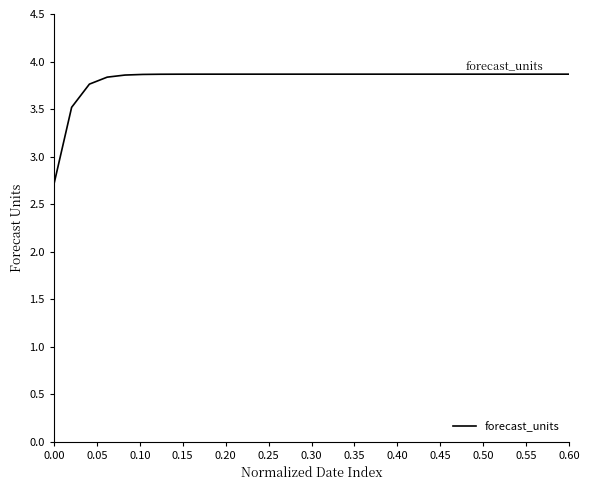

What is the maximum value shown in the chart?

3.9